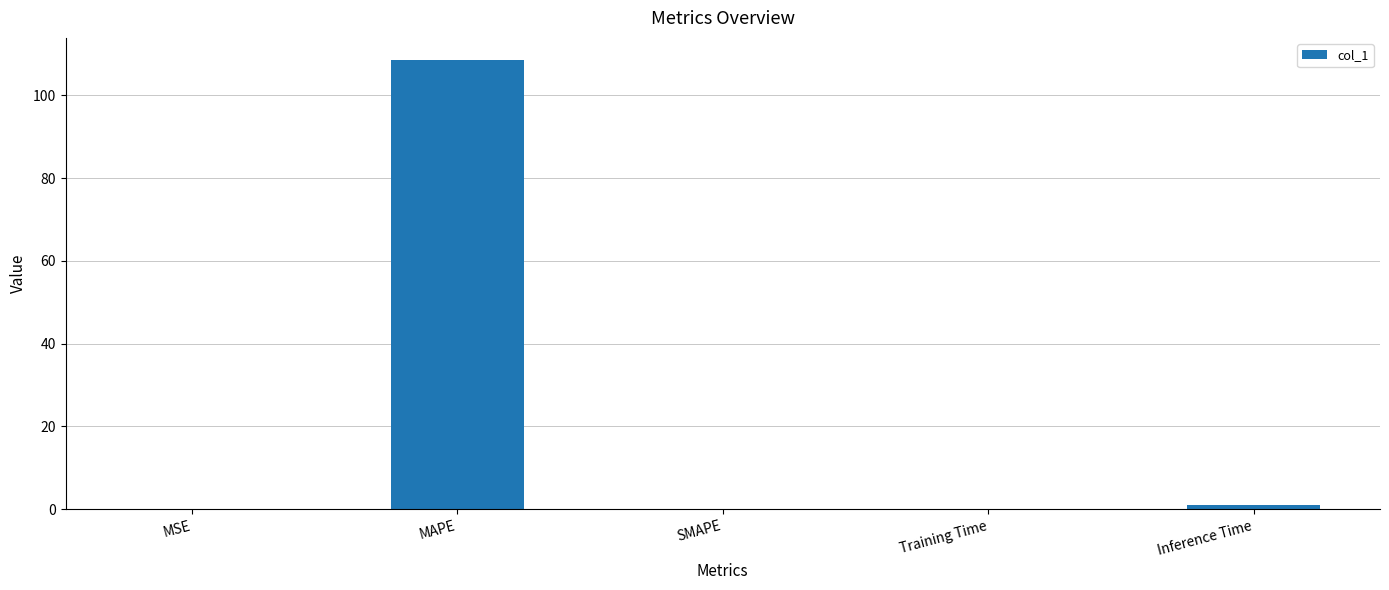

Is it true that the value at MAPE is 108.4?

True